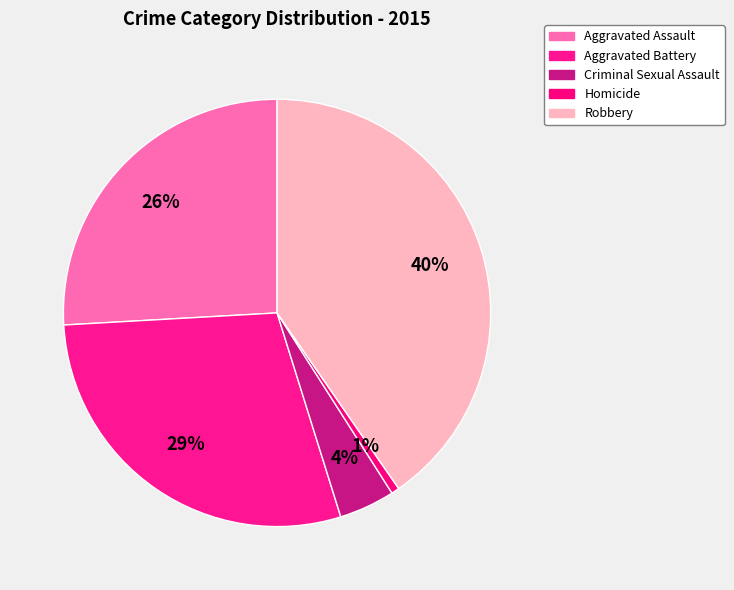

How many slices are in this pie chart?

5